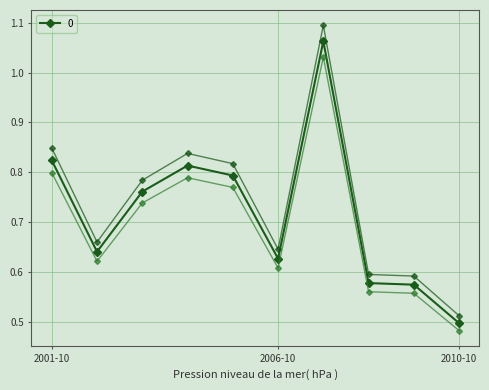

What is the value of the 3rd point from the left?

0.8